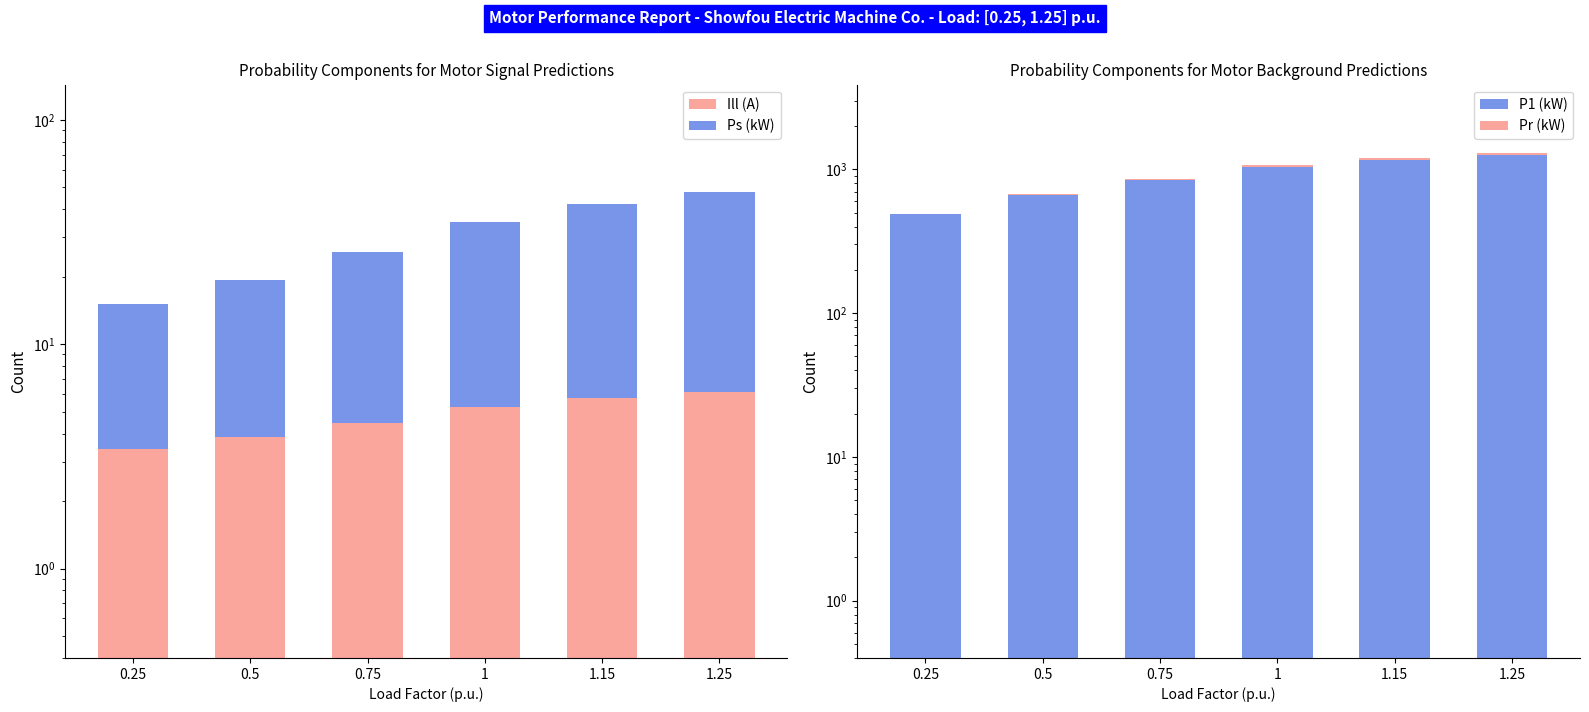

The Pr (kW) series shows 3.6 at 0.25. True or false?

False